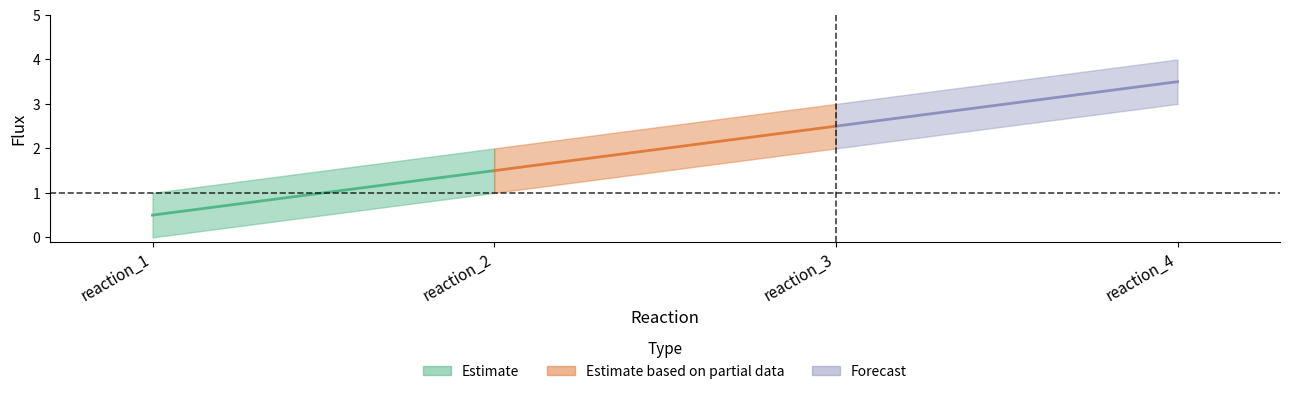

Reading left to right, extract all data points from this chart.

Min flux: 0	1	2	3
Max flux: 1	2	3	4